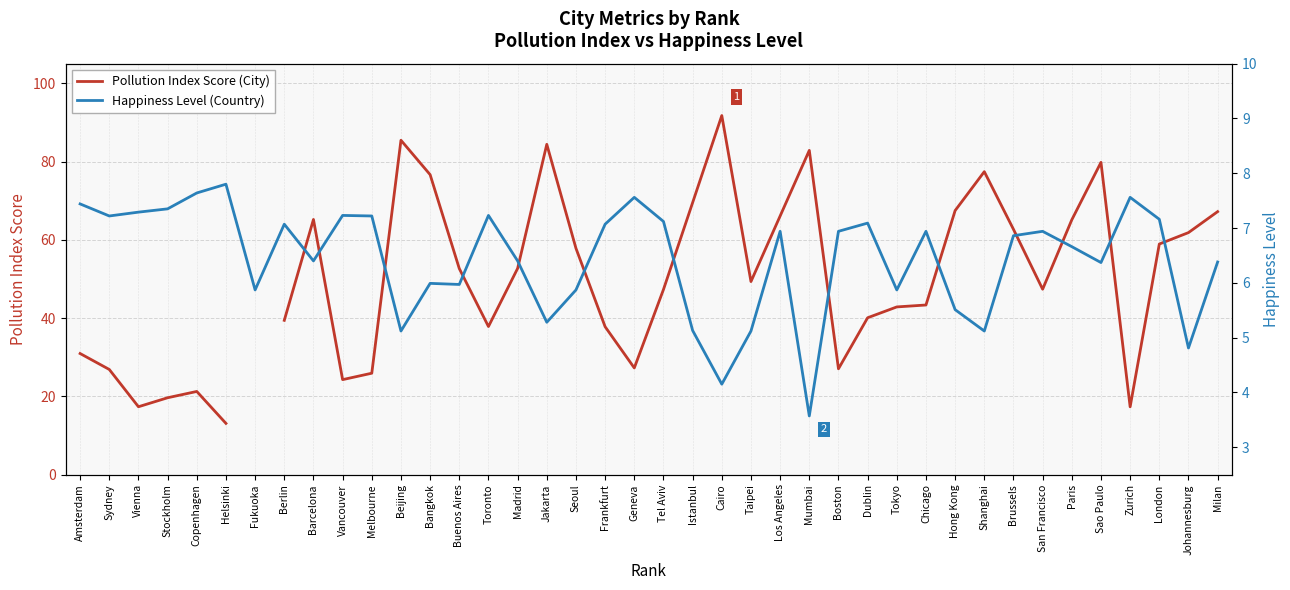

Does the chart have visible grid lines?

Yes